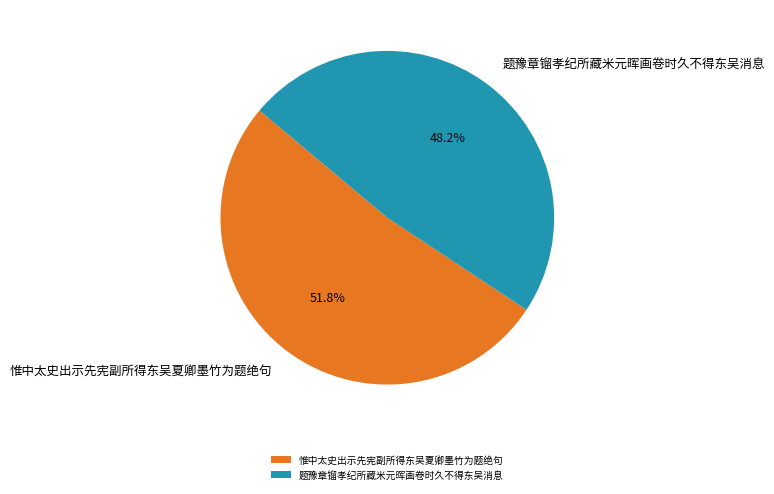

What percentage is NOT represented by 惟中太史出示先宪副所得东吴夏卿墨竹为题绝句?

48.2%